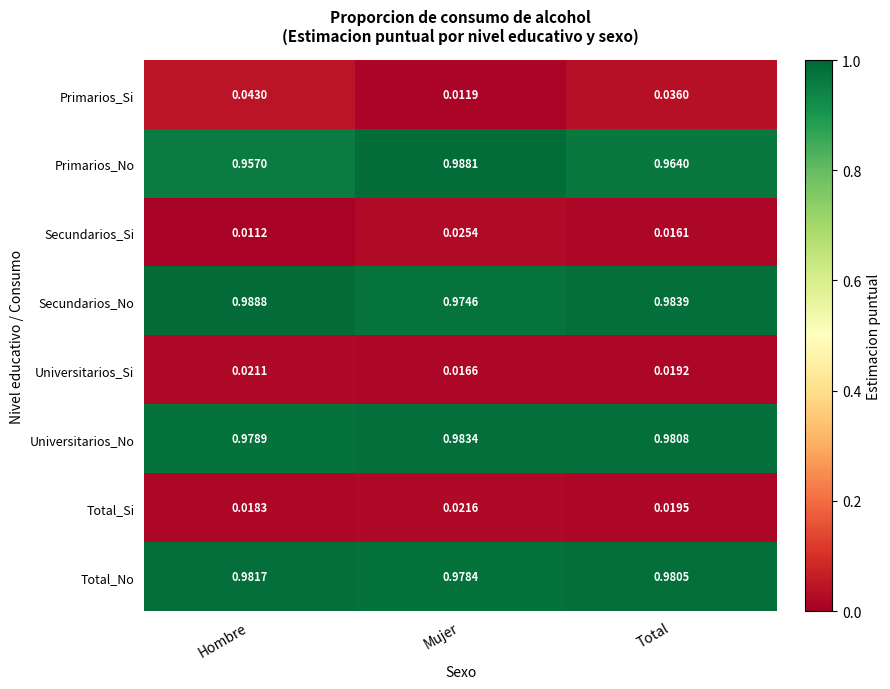

Which series has the largest total across all categories?

Secundarios_No